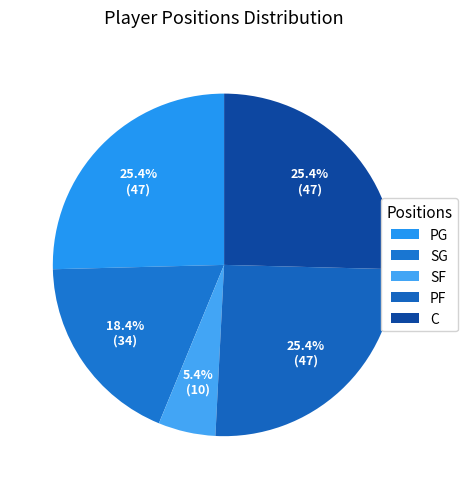

Does C represent more than half of the total?

No